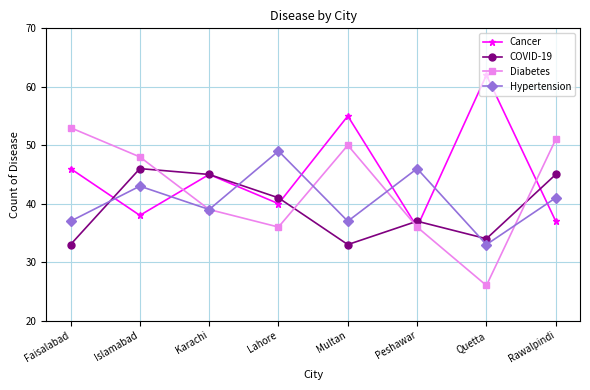

Which series has the largest total across all categories?

Cancer